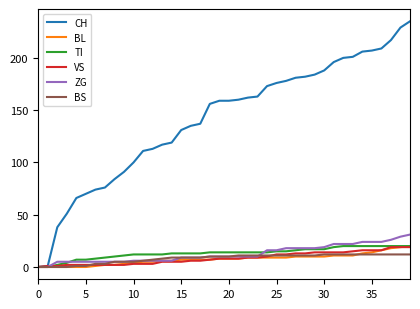

Which series has the widest spread of values?

CH